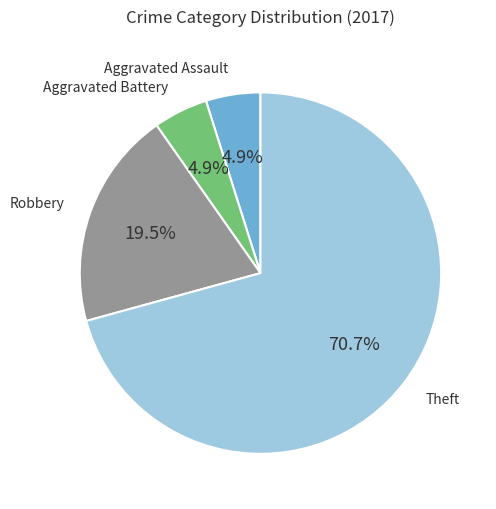

What is the largest slice in the pie chart?

Theft